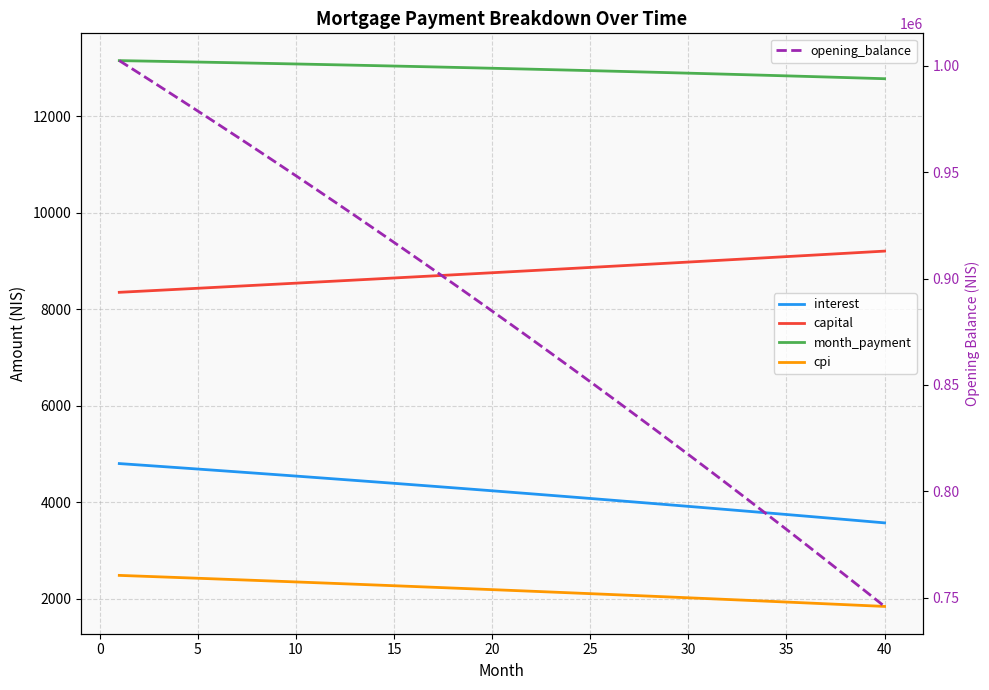

True or false: month_payment and interest cross at least once.

False